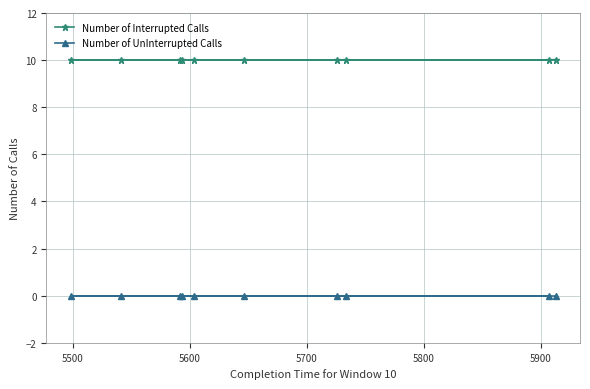

Rank the series by their maximum value, from highest to lowest.

Number of Interrupted Calls, Number of UnInterrupted Calls